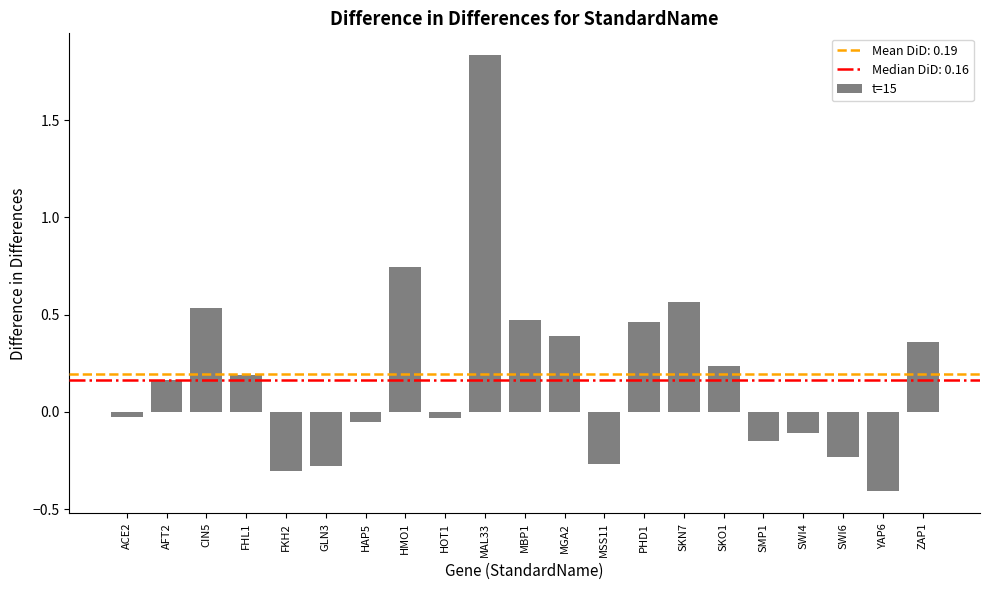

Between AFT2 and SKN7, which is larger?

SKN7